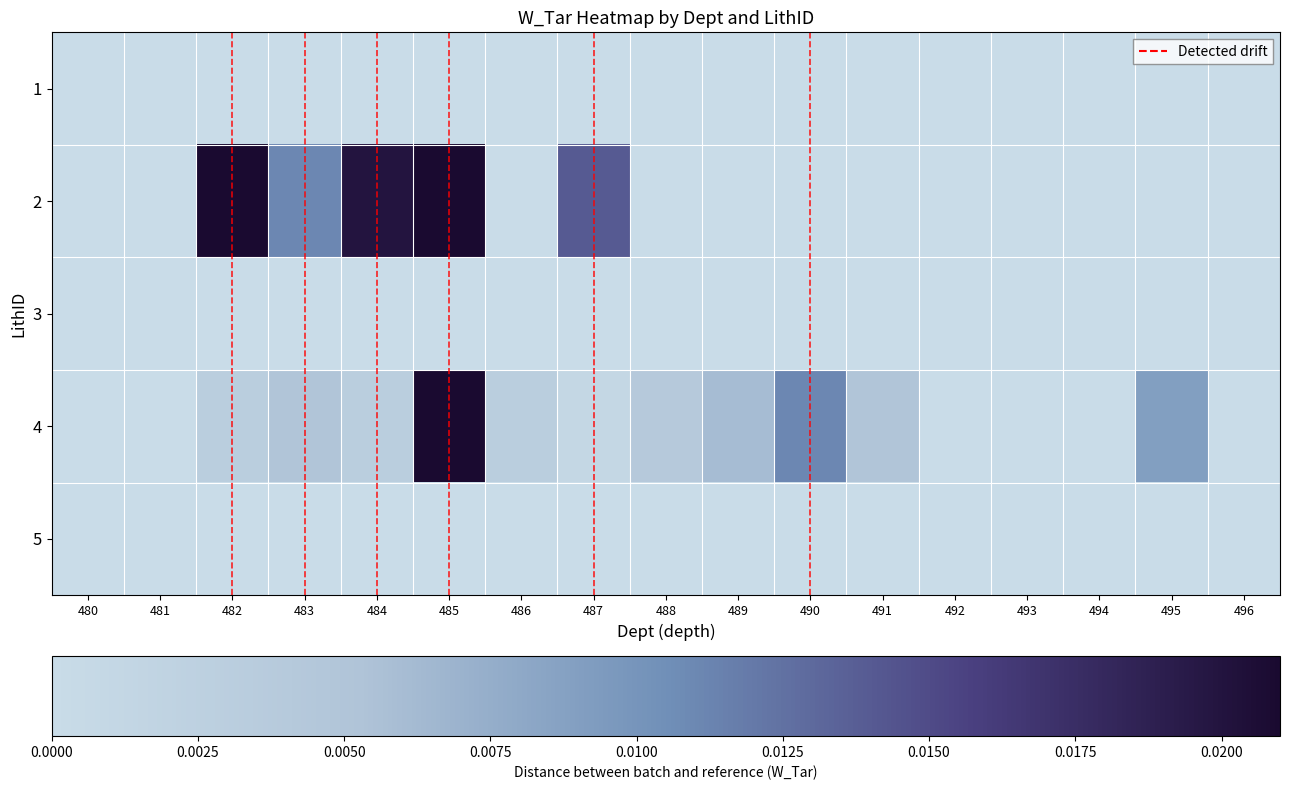

Rank the series by their maximum value, from highest to lowest.

2, 4, 1, 3, 5